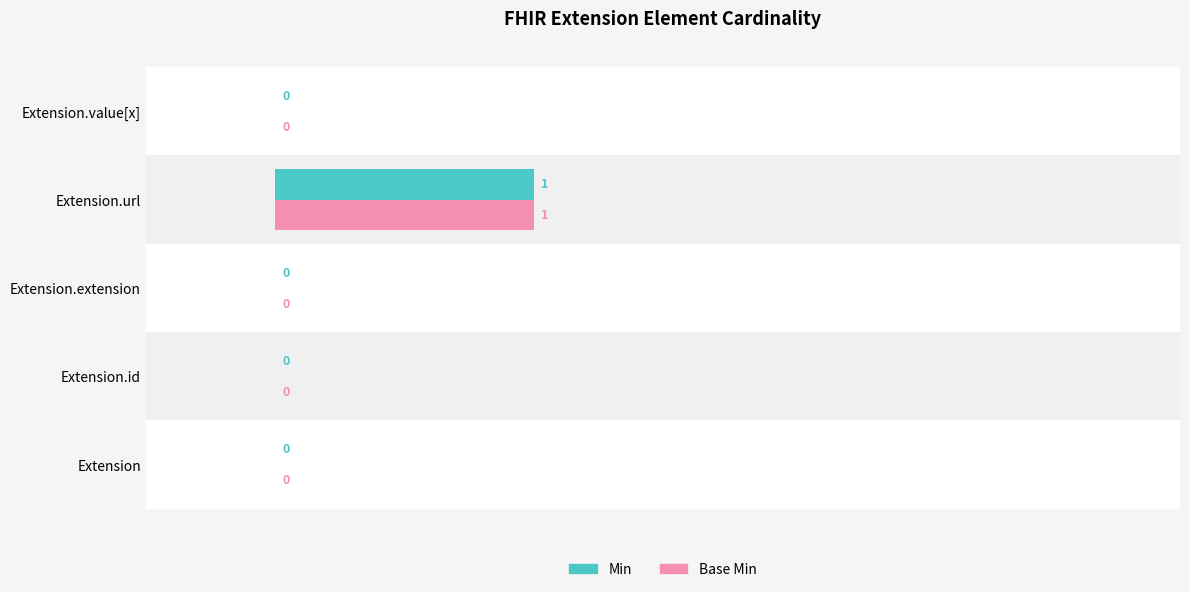

How many Base Min values are between 0 and 1?

5